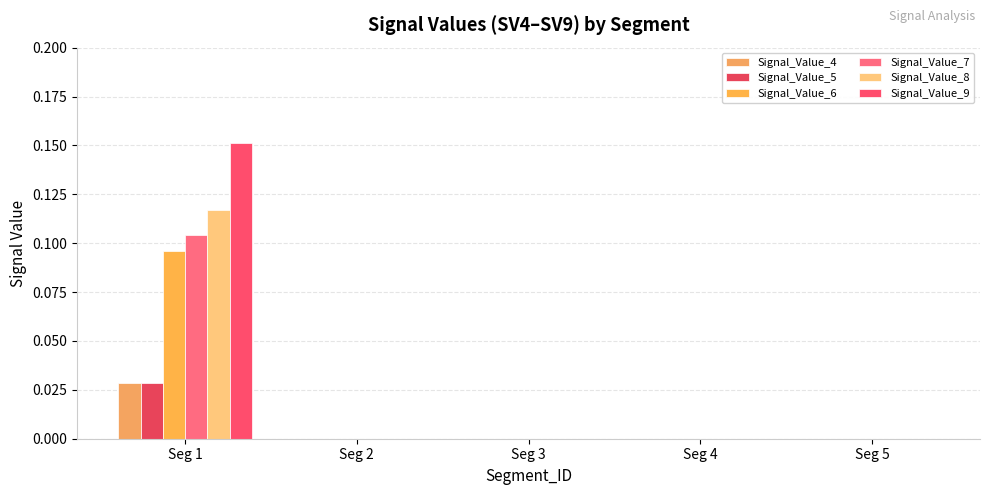

True or false: Signal_Value_6 has a value of 0.0 at Seg 4.

True